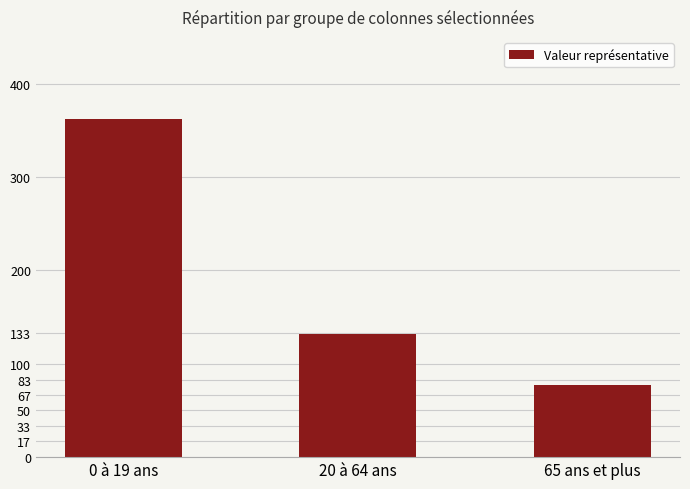

What is the ratio of the value at 20 à 64 ans to the value at 0 à 19 ans?

0.4